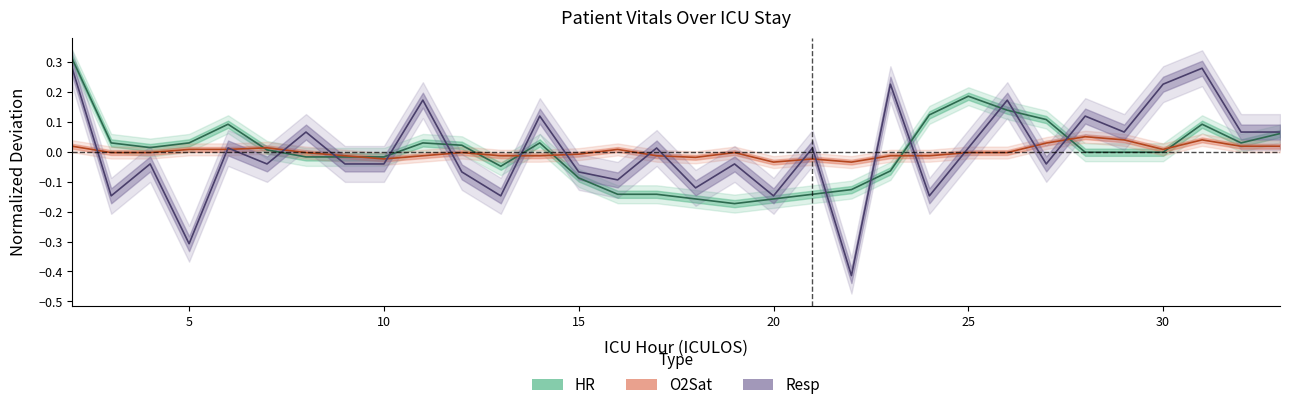

Does the chart display data point markers on the line(s)?

No